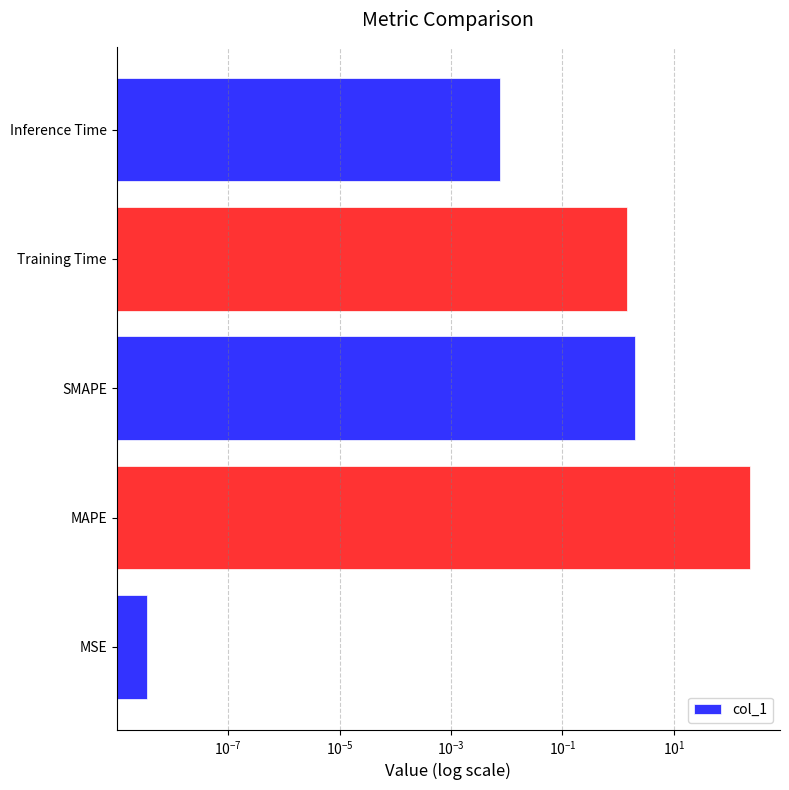

The value at SMAPE is 3.1. True or false?

False